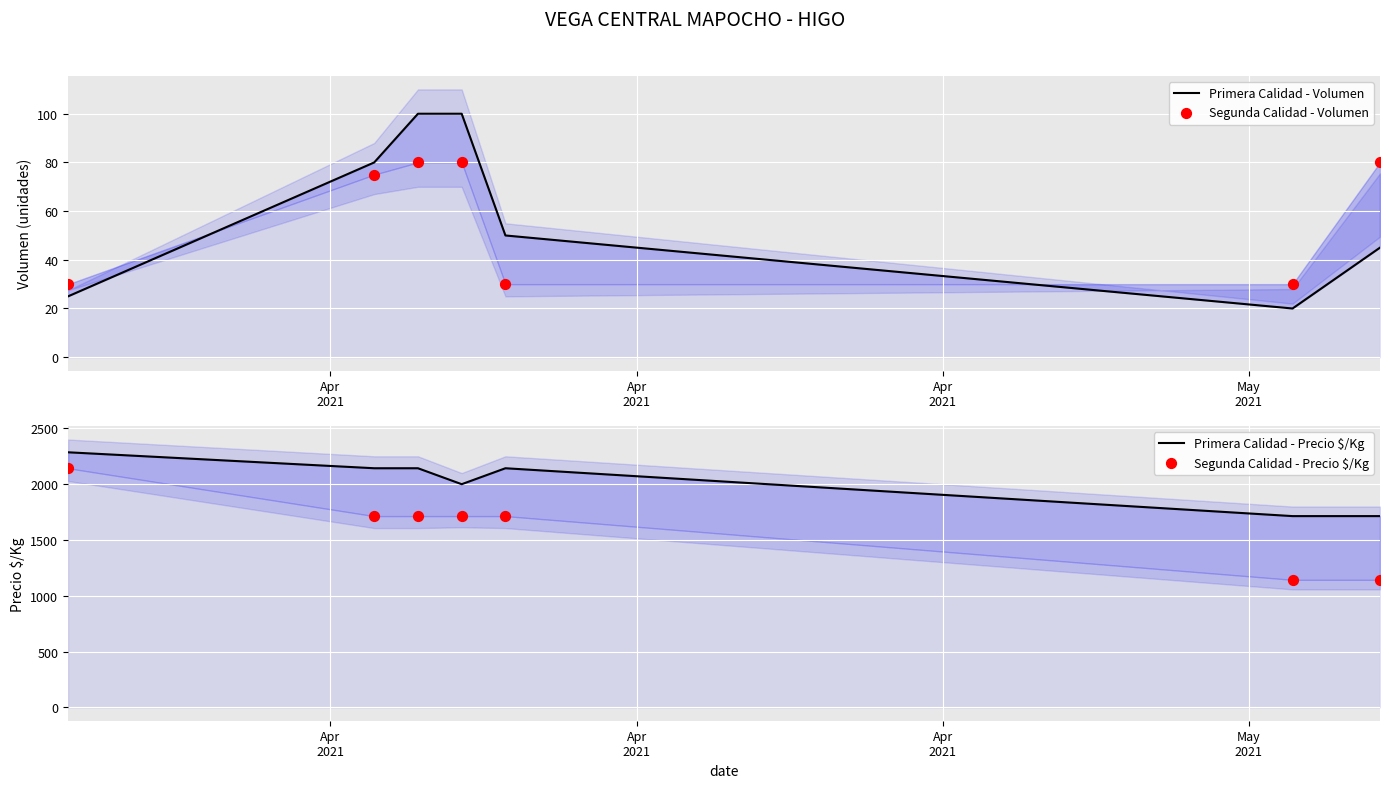

Which series reaches the minimum Y coordinate?

Primera Calidad - Volumen